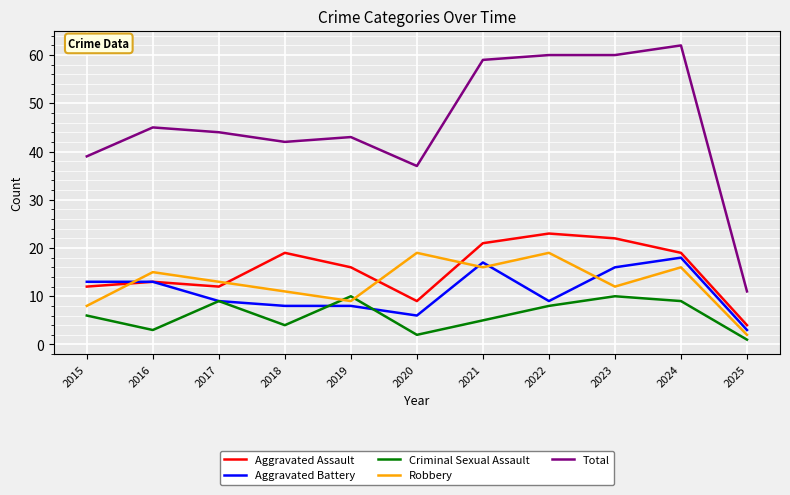

True or false: Total has a value of 62 at 2024.

True